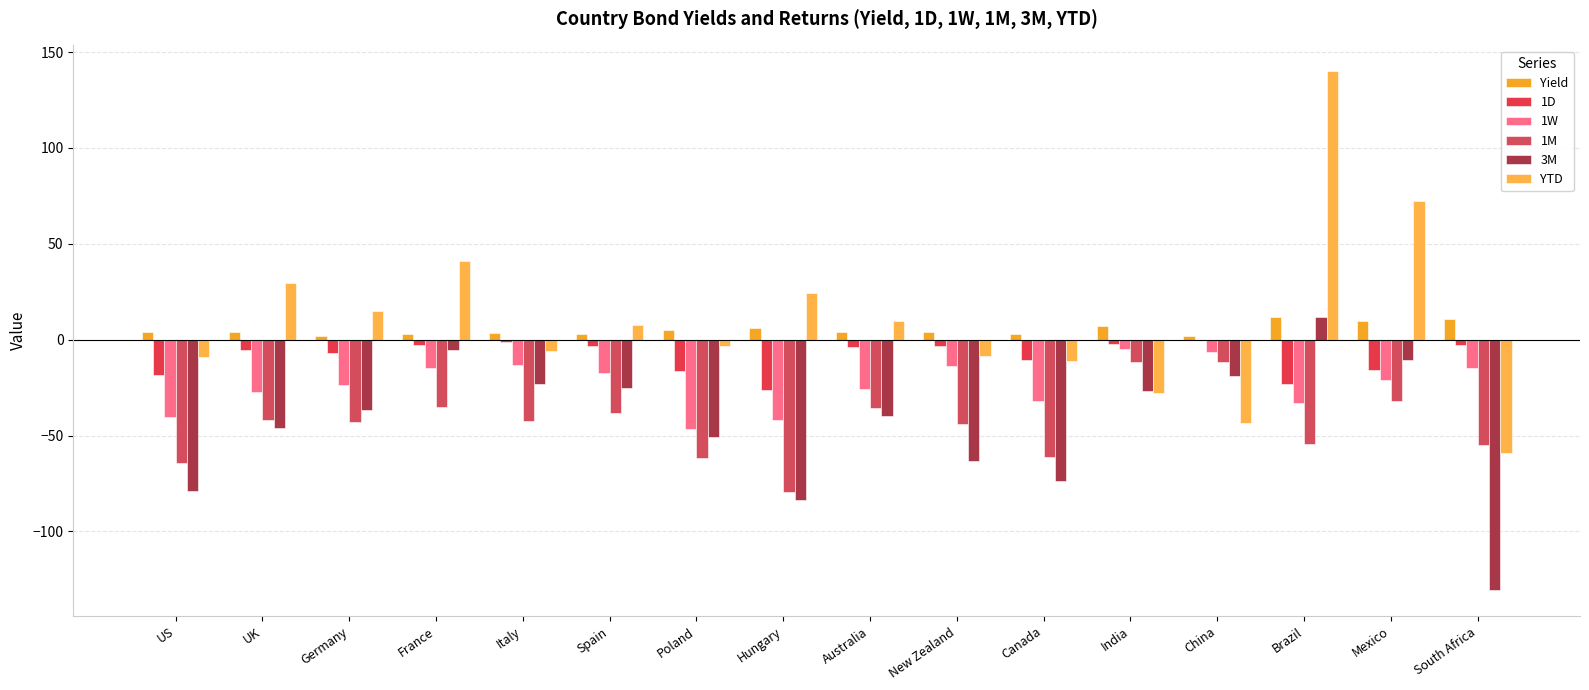

Which series has the largest range (max minus min)?

YTD